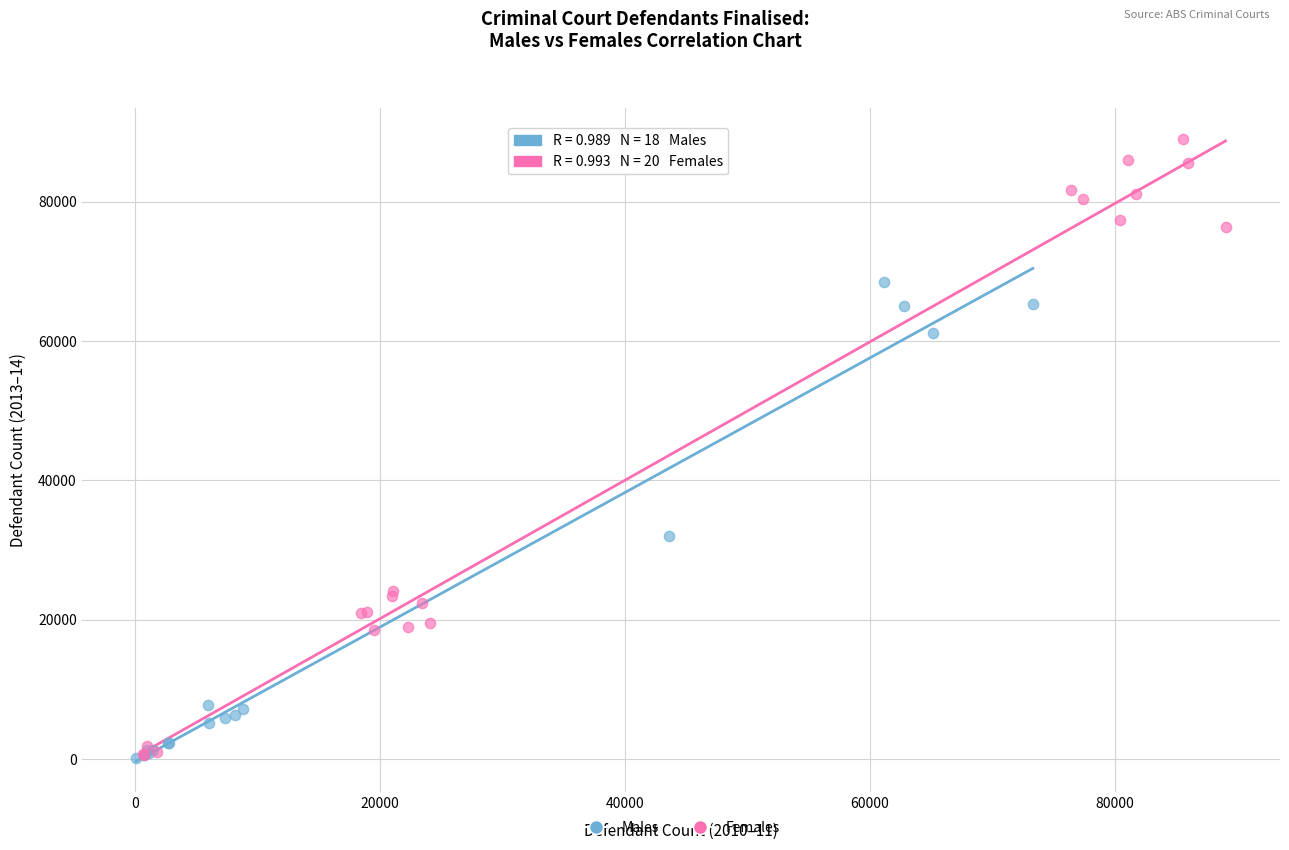

Which series reaches the maximum Y coordinate?

Females